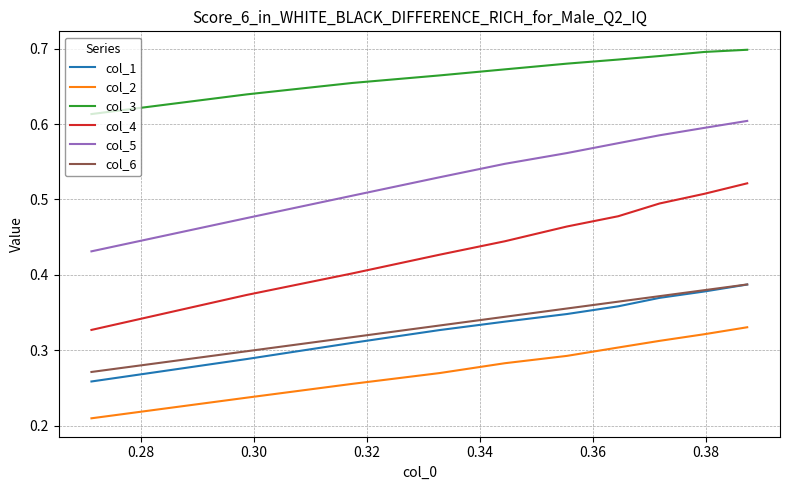

Which series has the largest total across all categories?

col_3